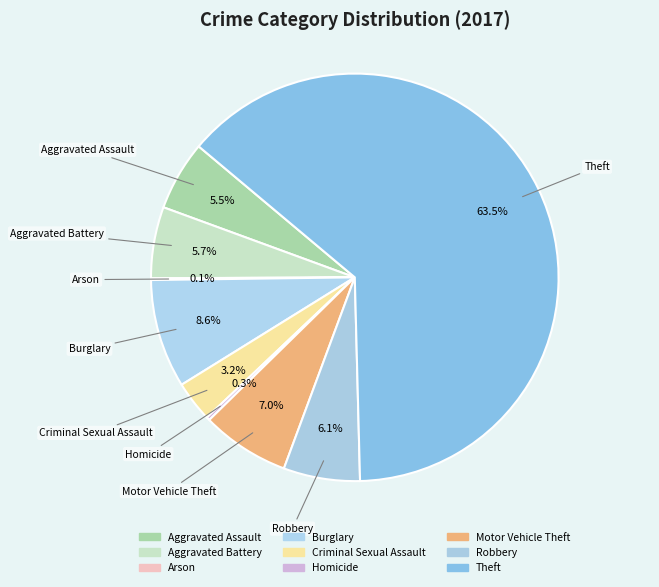

Do Criminal Sexual Assault and Arson together represent more than half of the pie?

No